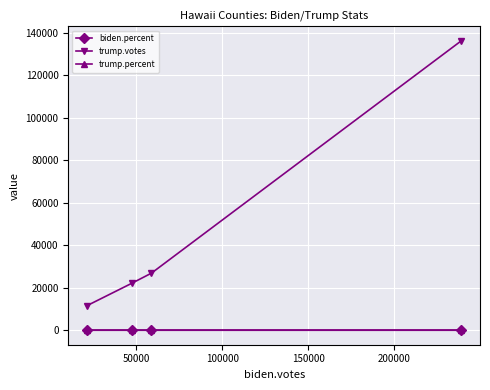

Does the chart have visible grid lines?

Yes